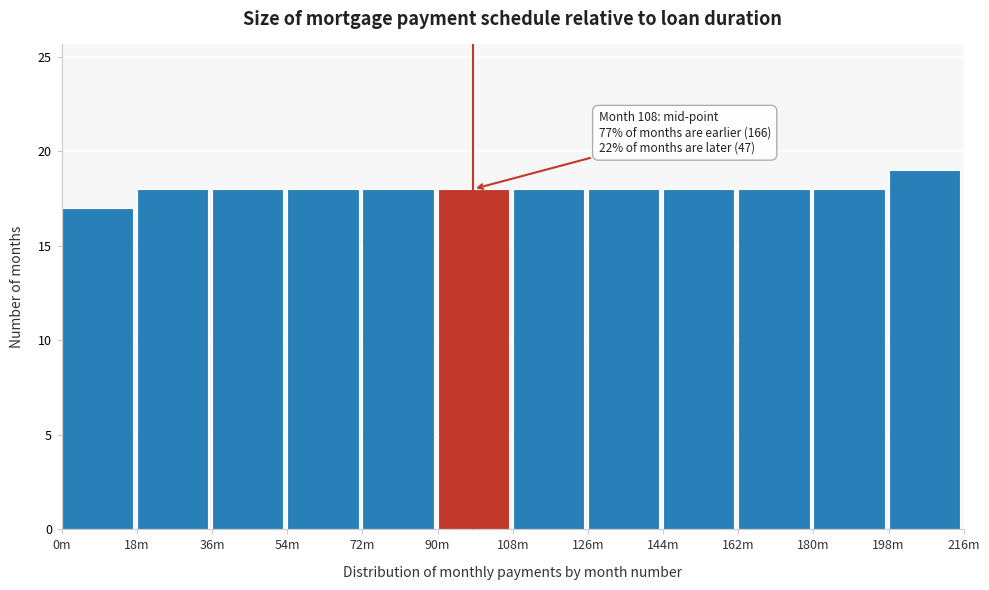

Reading left to right, what are all the values shown in this chart?

0m=17	18m=18	36m=18	54m=18	72m=18	90m=18	108m=18	126m=18	144m=18	162m=18	180m=18	198m=19